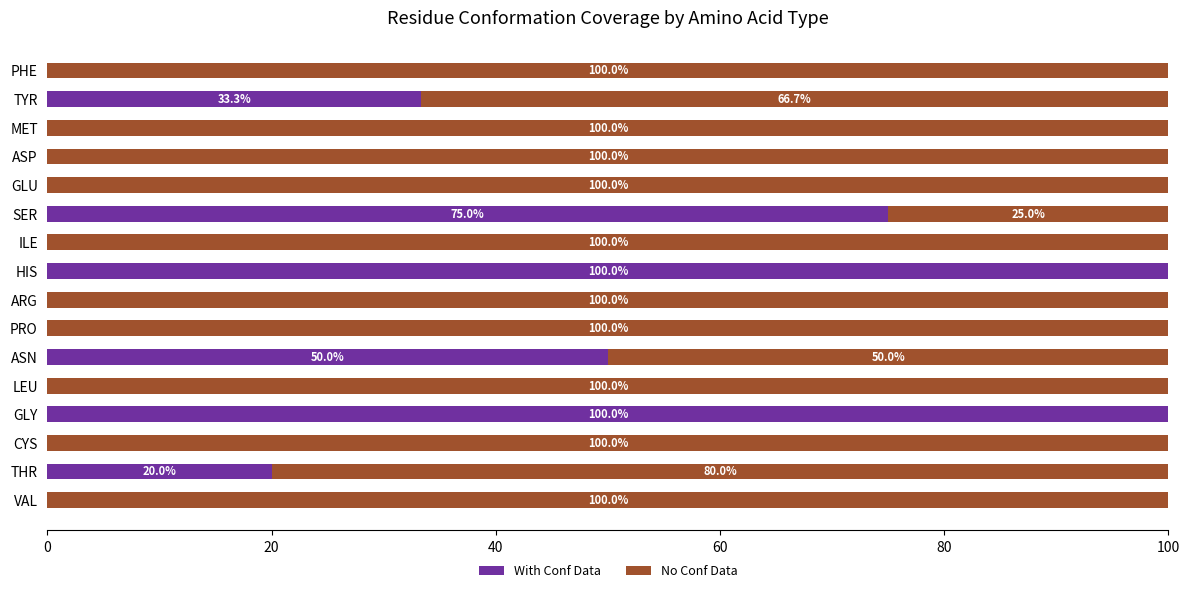

What is the total value across all series at GLU?

100.0